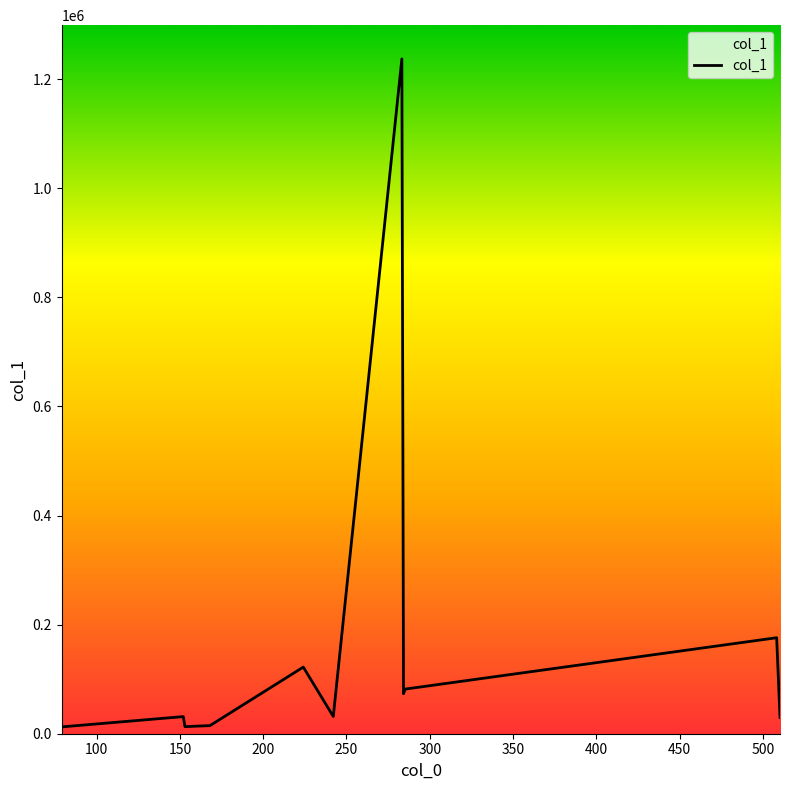

What is the difference between the maximum and minimum values?

1224536.8